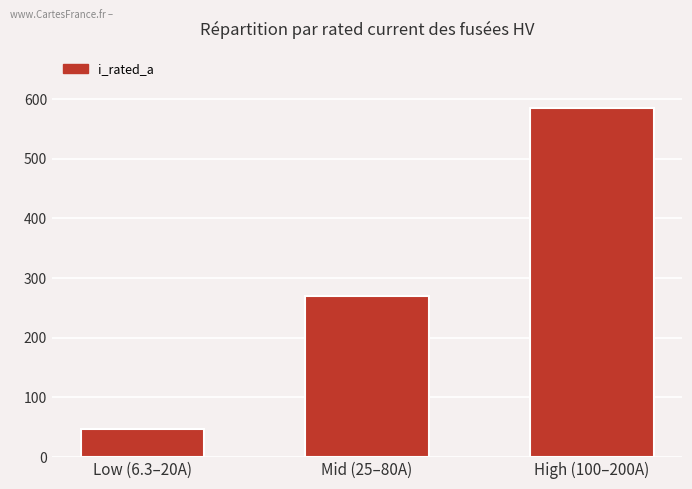

Reading right to left, extract all data points from this chart.

High (100–200A)=585.0	Mid (25–80A)=269.5	Low (6.3–20A)=46.3